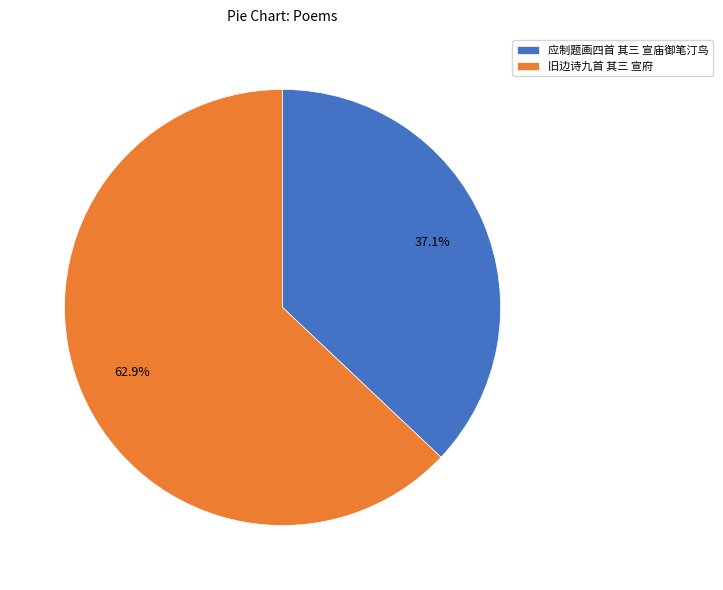

Between 应制题画四首 其三 宣庙御笔汀鸟 and 旧边诗九首 其三 宣府, which is larger?

旧边诗九首 其三 宣府